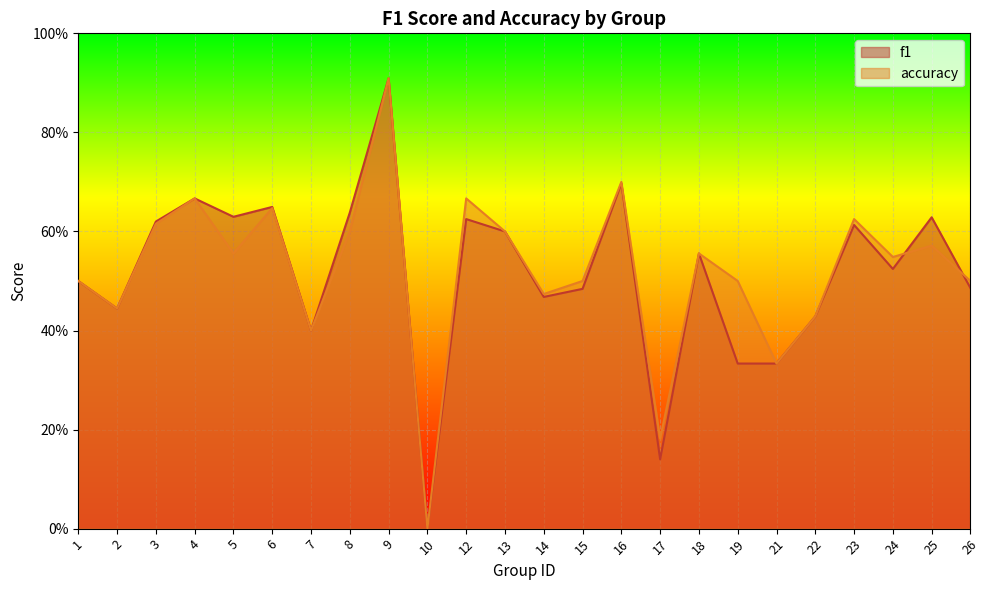

What are all the series names shown in the legend?

f1, accuracy